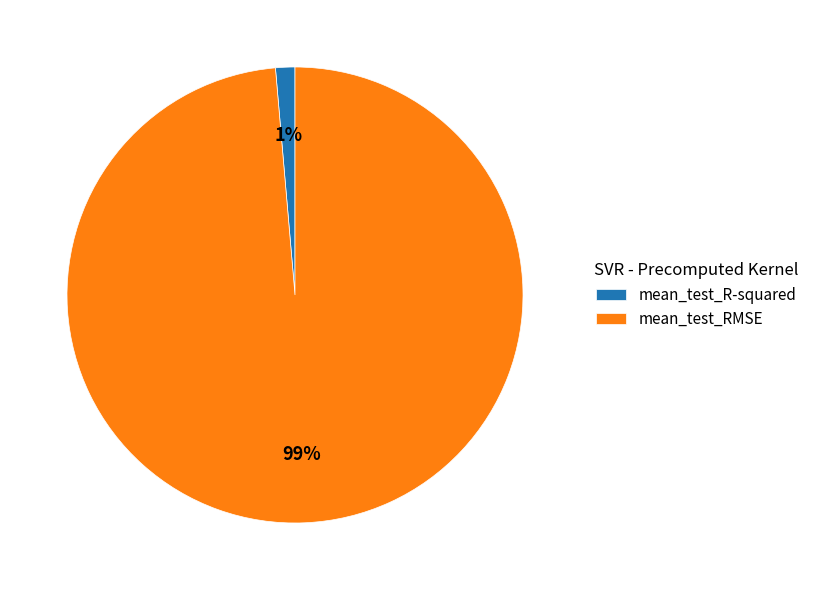

How many slices are in this pie chart?

2